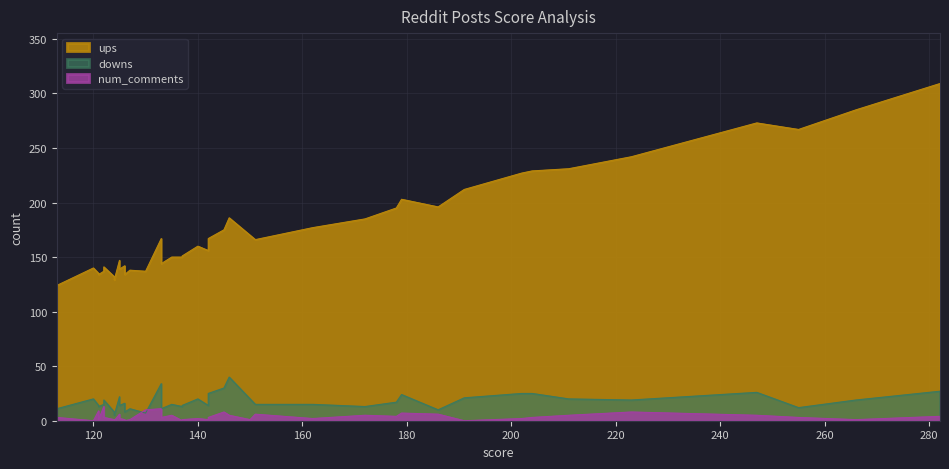

Rank the categories by downs value from lowest to highest.

35, 30, 27, 28, 9, 25, 29, 39, 2, 12, 21, 38, 19, 22, 26, 36, 13, 14, 23, 33, 31, 11, 1, 4, 34, 5, 15, 18, 37, 8, 32, 10, 6, 7, 20, 3, 0, 16, 24, 17